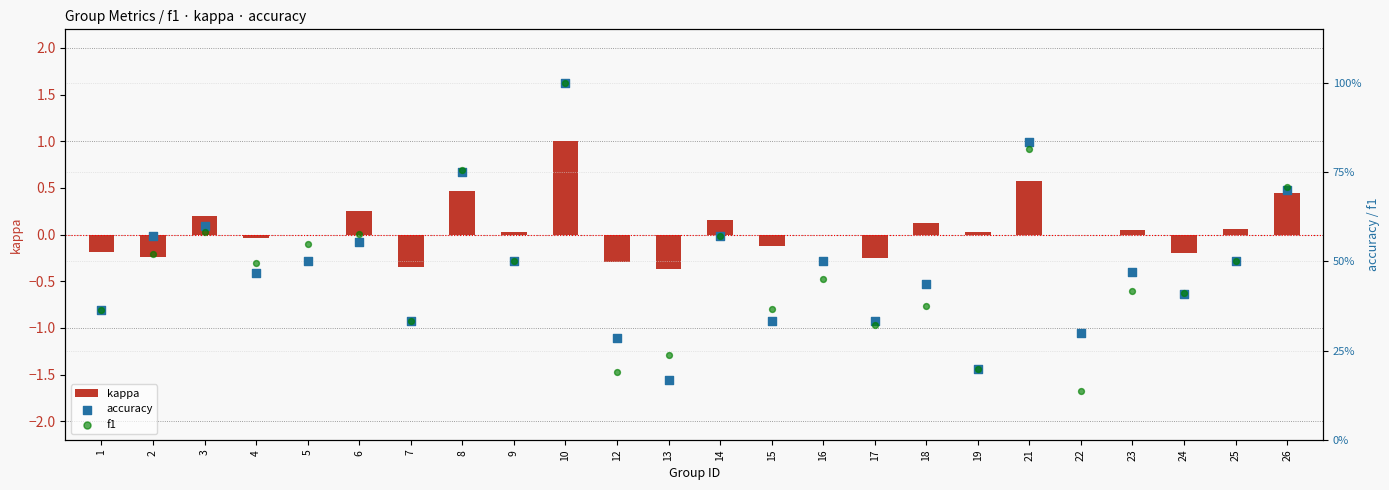

At how many categories does at least one series exceed 0?

24